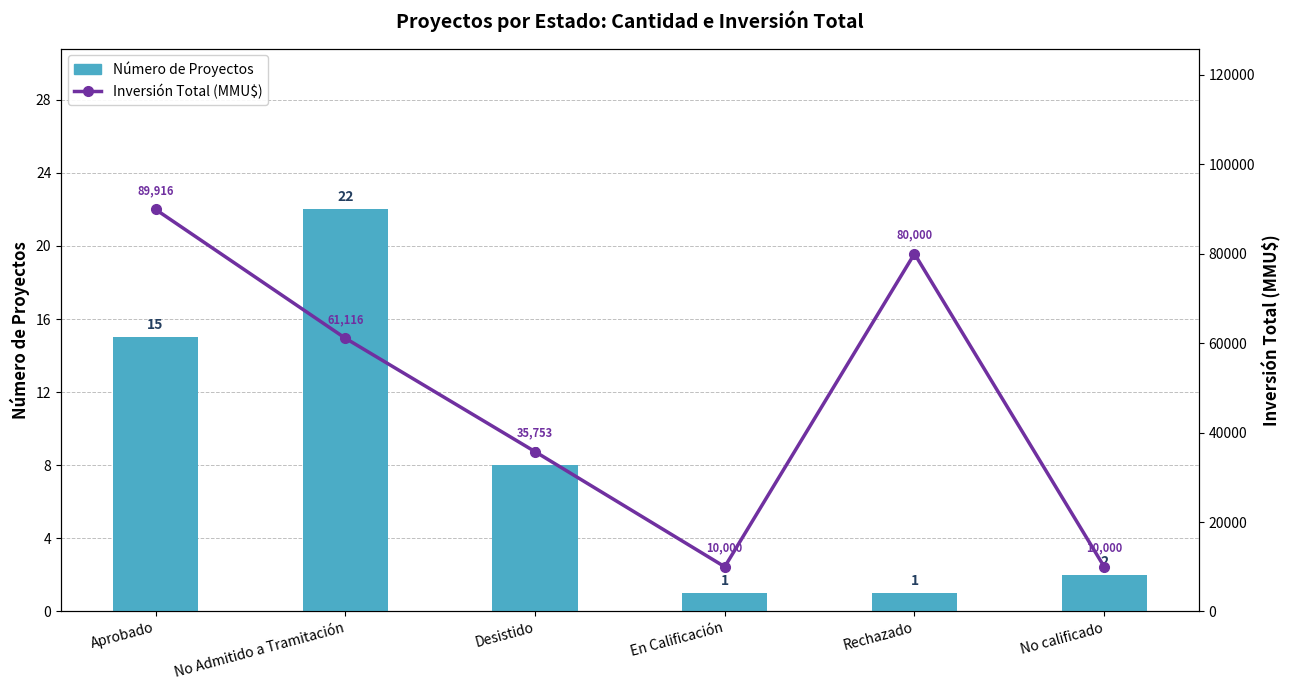

What is the label of the 3rd bar from the left?

Desistido